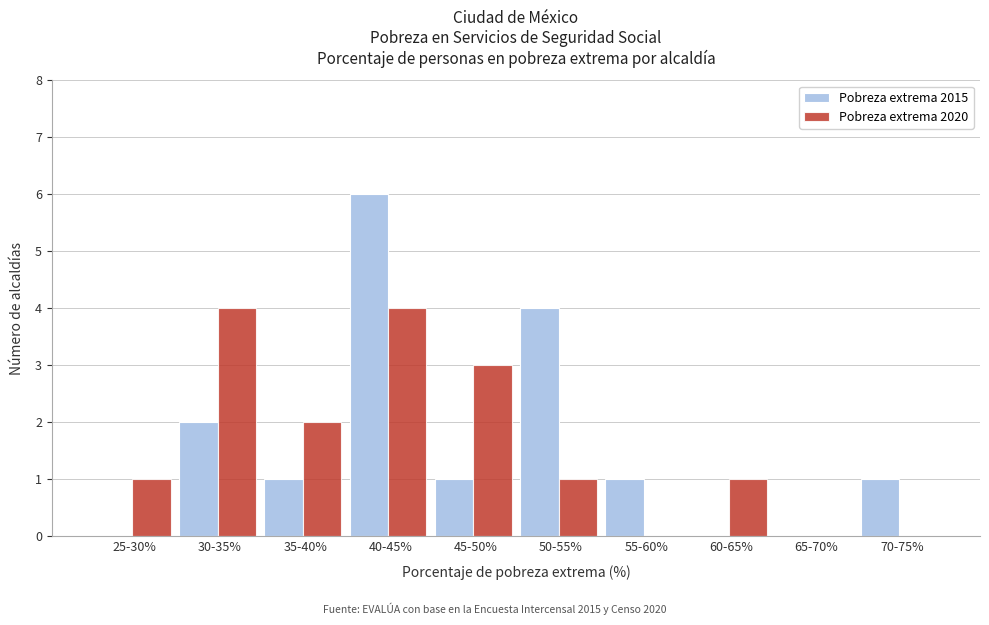

Reading right to left, transcribe all the data shown in this chart.

Pobreza extrema 2015: 70-75%=1	65-70%=0	60-65%=0	55-60%=1	50-55%=4	45-50%=1	40-45%=6	35-40%=1	30-35%=2	25-30%=0
Pobreza extrema 2020: 70-75%=0	65-70%=0	60-65%=1	55-60%=0	50-55%=1	45-50%=3	40-45%=4	35-40%=2	30-35%=4	25-30%=1